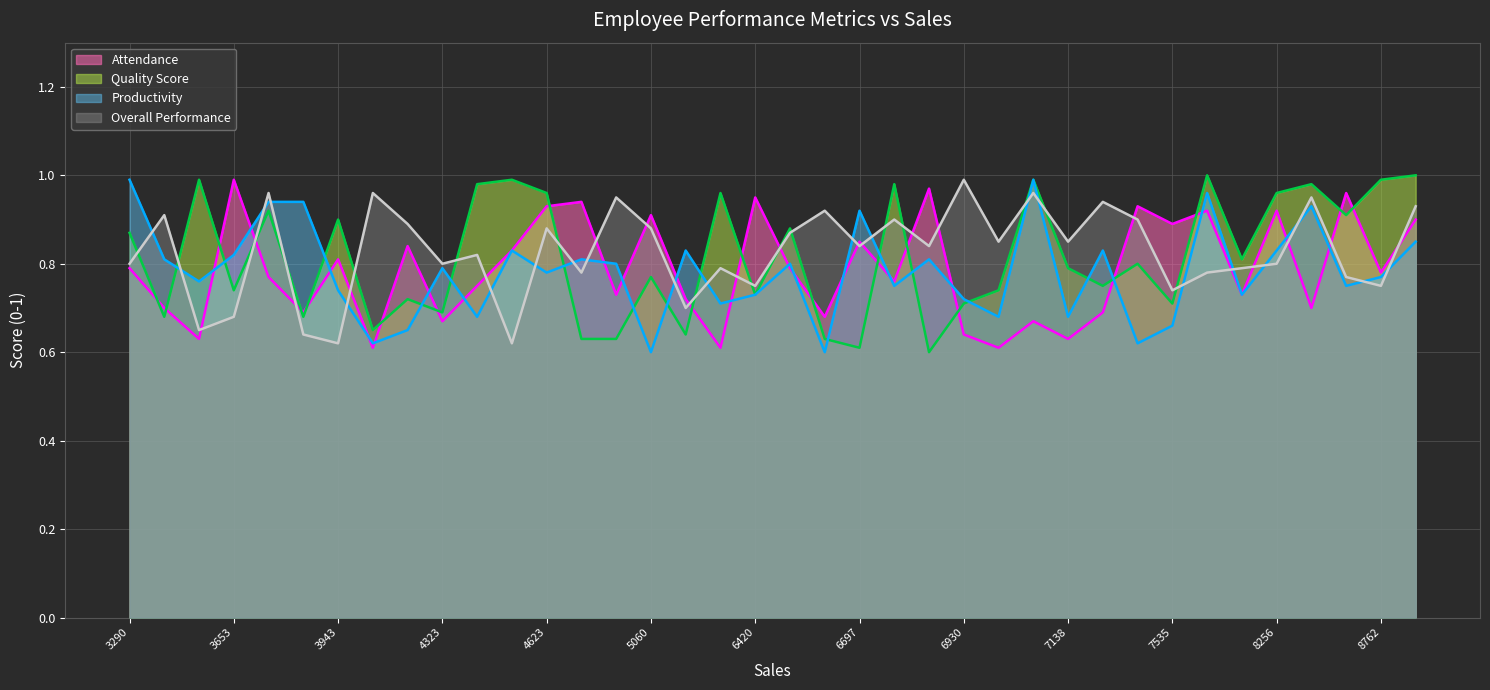

What are all the series names shown in the legend?

Attendance, Quality Score, Productivity, Overall Performance